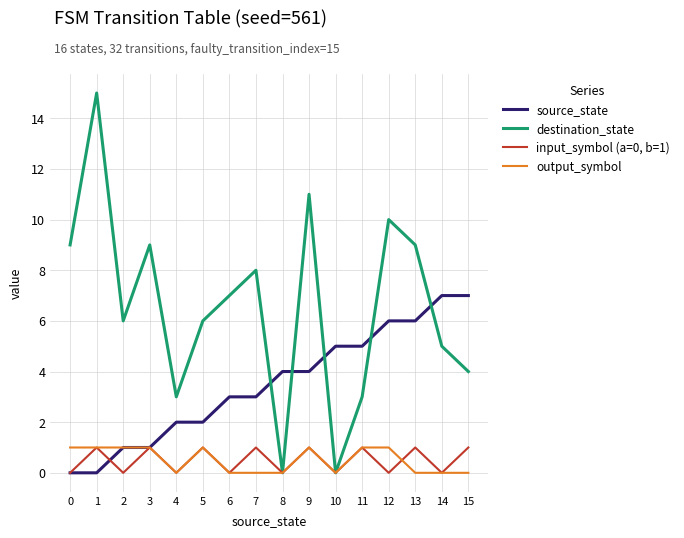

Which series has the largest range (max minus min)?

destination_state